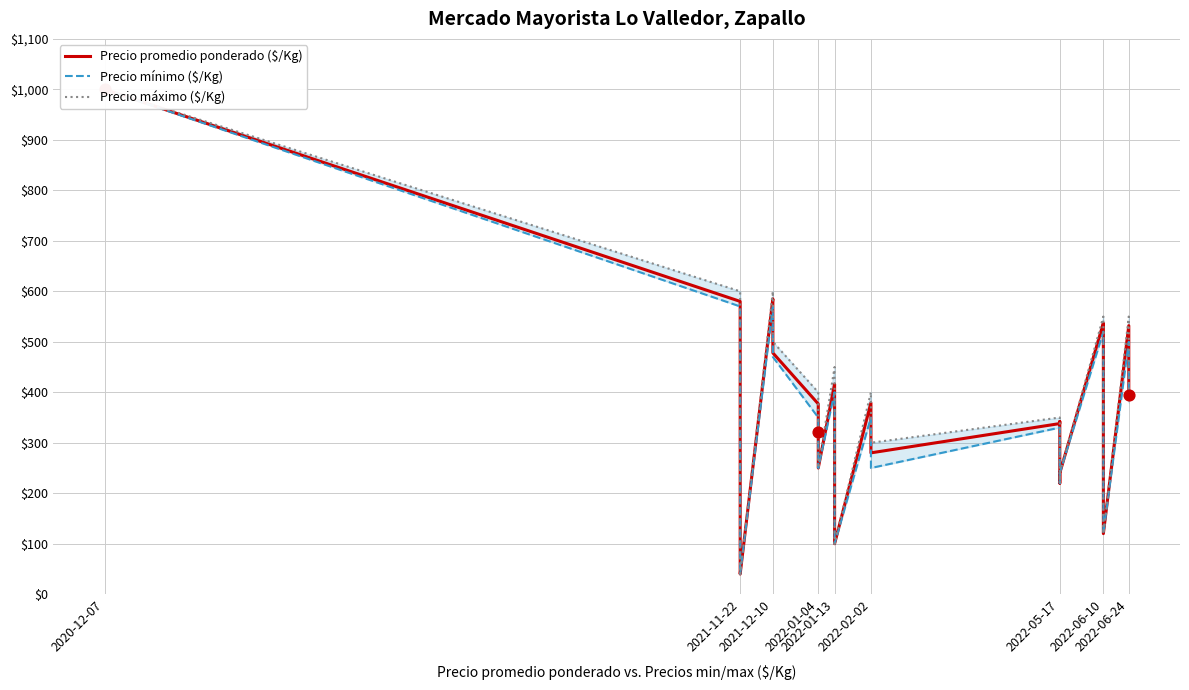

What are all the series names shown in the legend?

Precio promedio ponderado ($/Kg), Precio mínimo ($/Kg), Precio máximo ($/Kg)